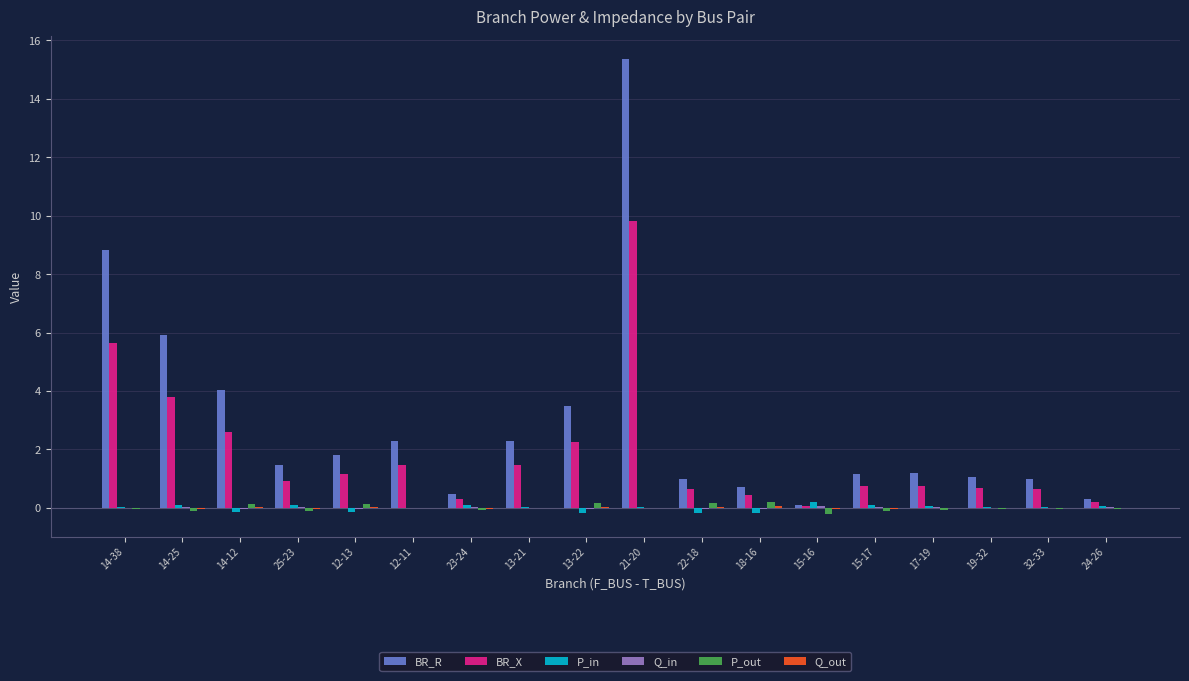

Is the value of BR_X at 14-25 greater than the value of P_in at 18-16?

Yes